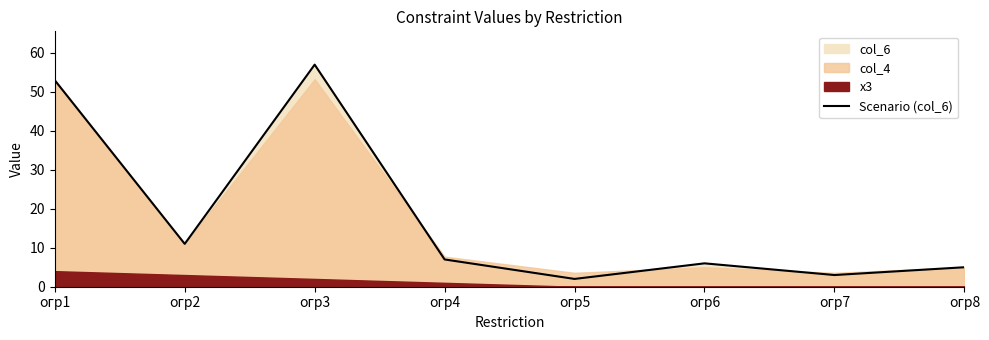

List the labels in order of value, largest first.

огр3, огр1, огр2, огр4, огр6, огр8, огр7, огр5